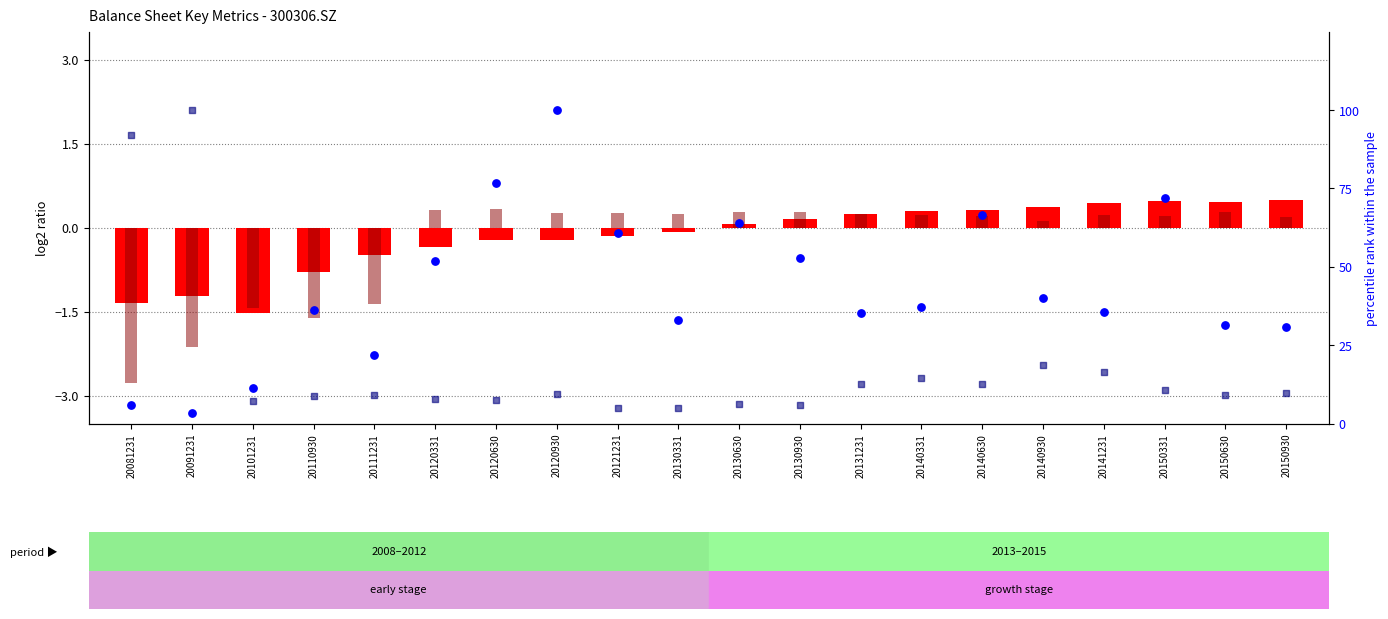

What is the total value across all series at 20150930?

41.2